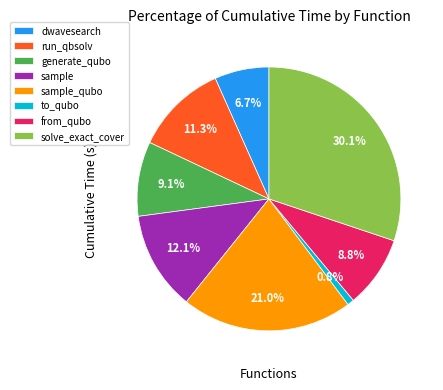

Is there any slice that represents more than half of the pie?

No